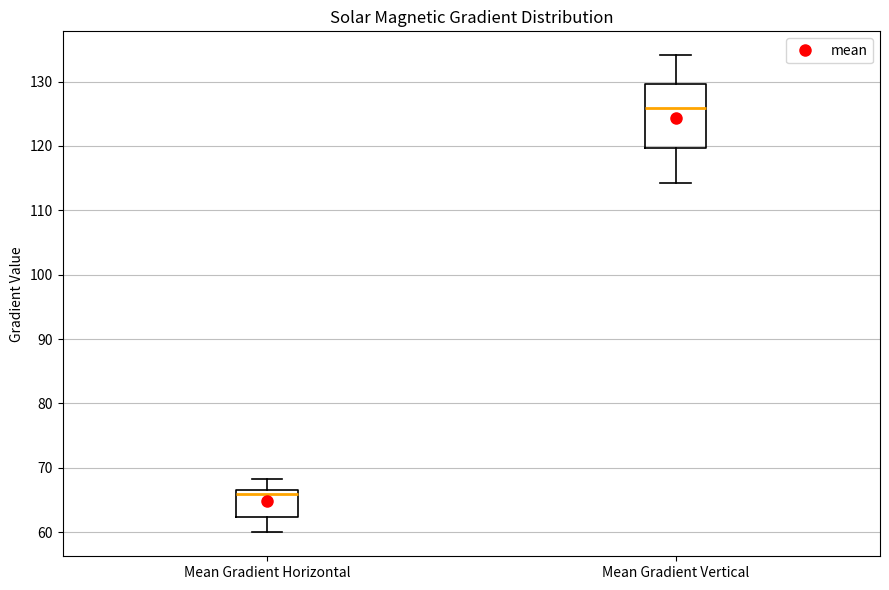

Comparing the boxes themselves (not the whiskers), which one is the tallest?

Mean Gradient Vertical